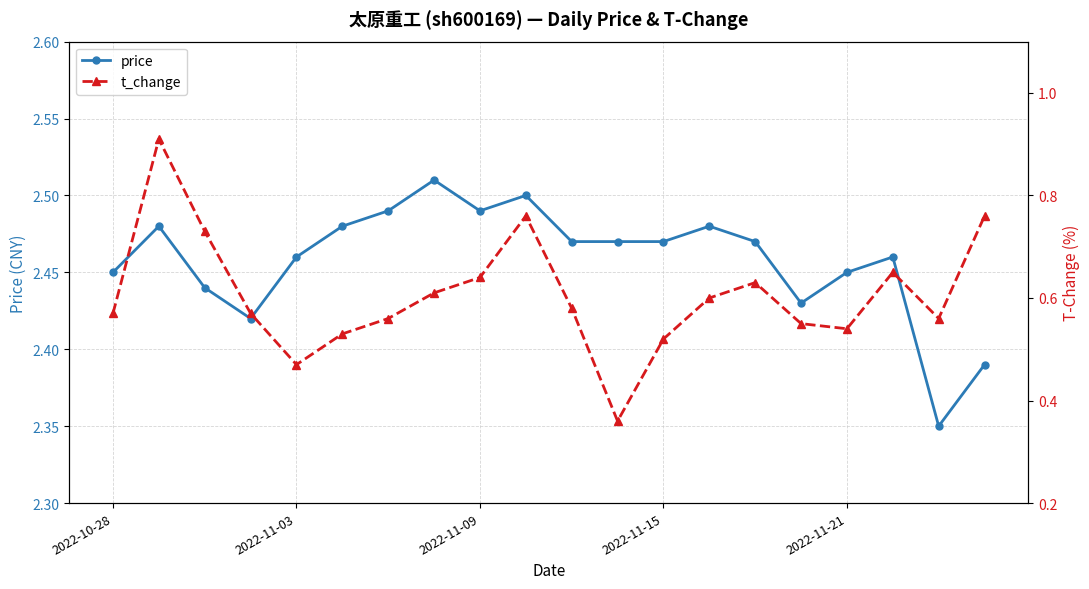

Count the price values in the range 2 to 3.

20